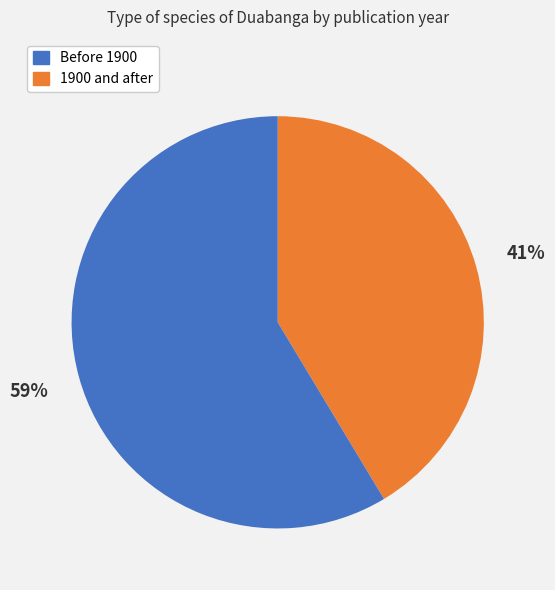

Is there a majority slice in this chart?

Yes